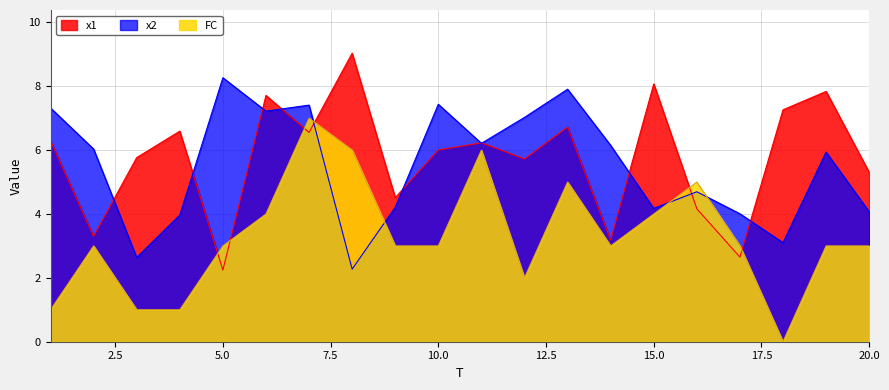

Reading right to left, what are all the values shown in this chart?

x1: 5.3	7.8	7.3	2.6	4.2	8.1	3.2	6.7	5.7	6.2	6.0	4.5	9.0	6.6	7.7	2.2	6.6	5.8	3.3	6.3
x2: 4.1	5.9	3.1	4.0	4.7	4.2	6.1	7.9	7.0	6.2	7.4	4.2	2.3	7.4	7.2	8.3	4.0	2.6	6.0	7.3
FC: 3.0	3.0	0.0	3.0	5.0	4.0	3.0	5.0	2.0	6.0	3.0	3.0	6.0	7.0	4.0	3.0	1.0	1.0	3.0	1.0